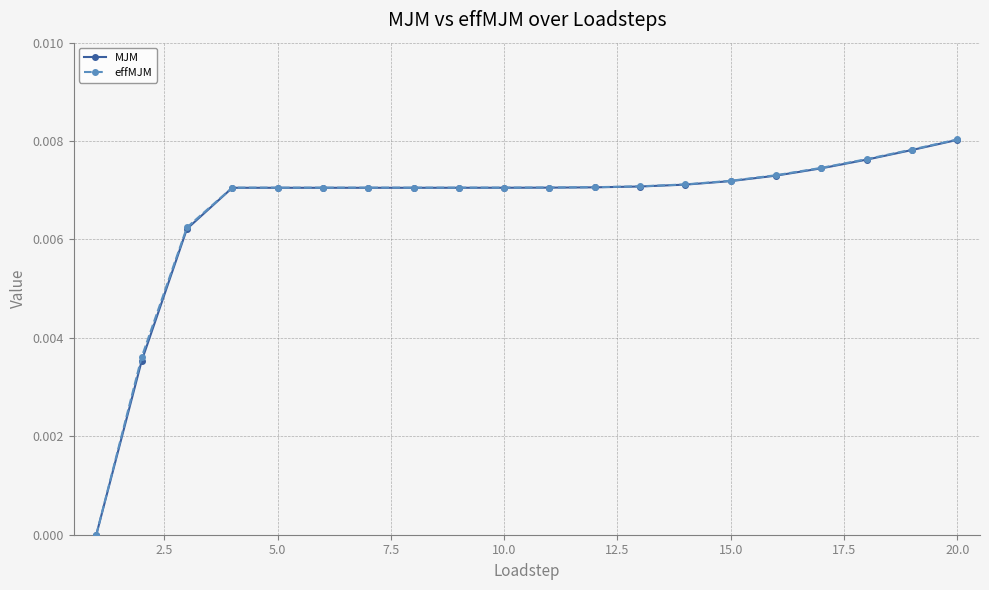

Which series has the largest range (max minus min)?

effMJM